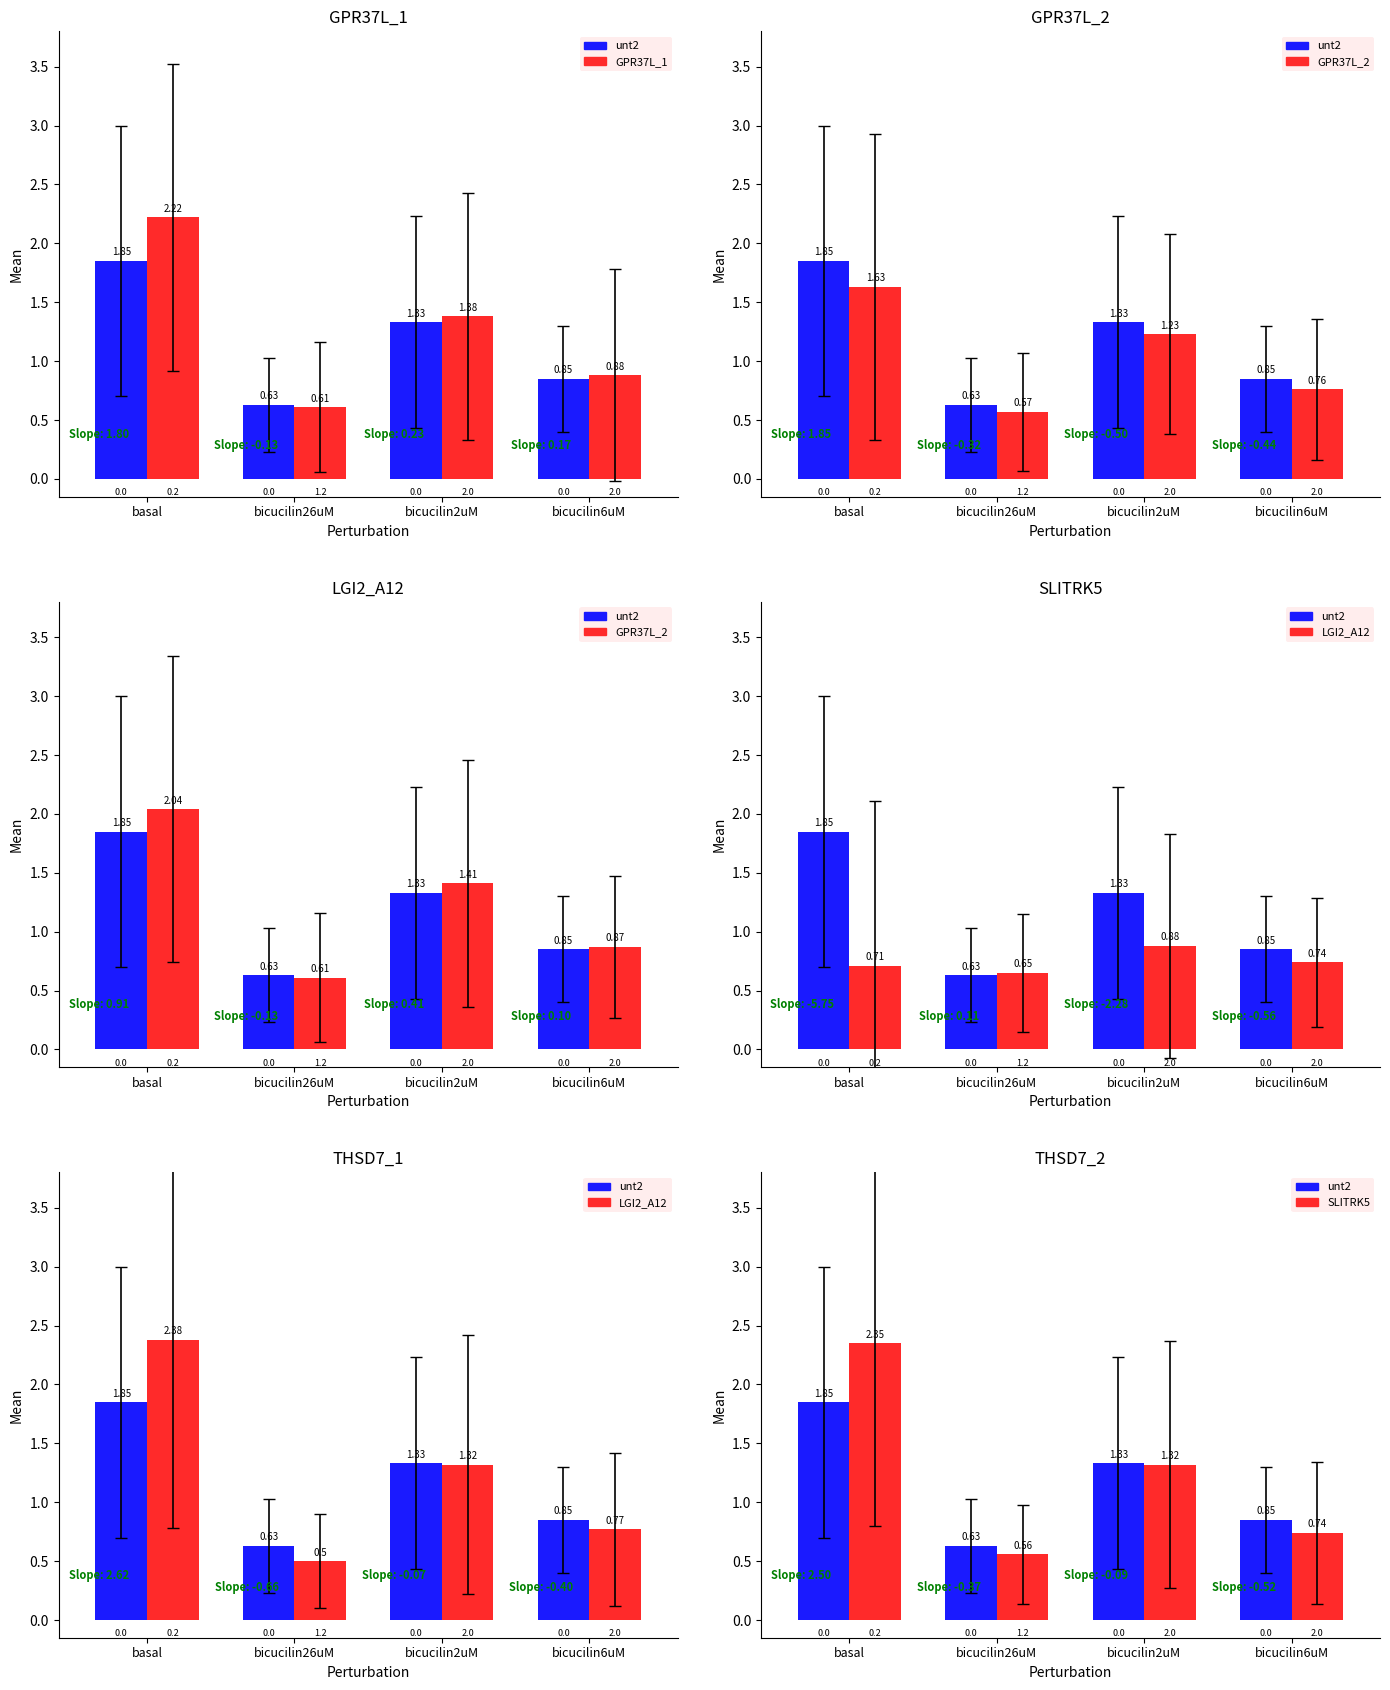

Count the number of data series in this chart.

5